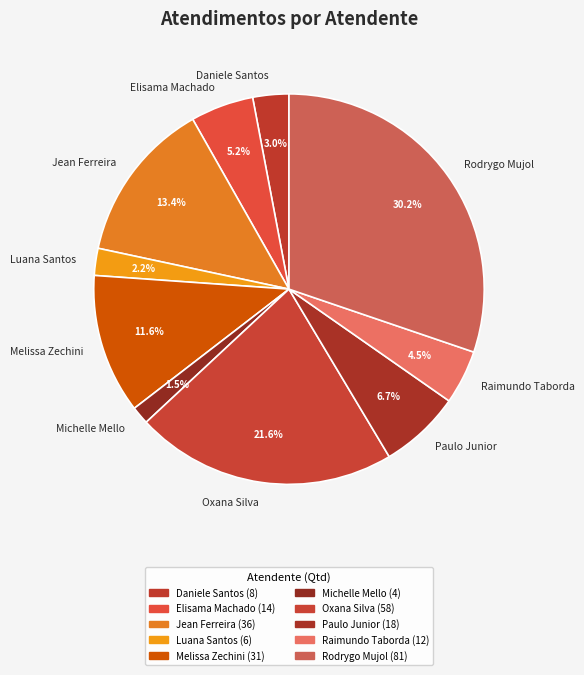

What percentage is NOT represented by Oxana Silva?

78.4%